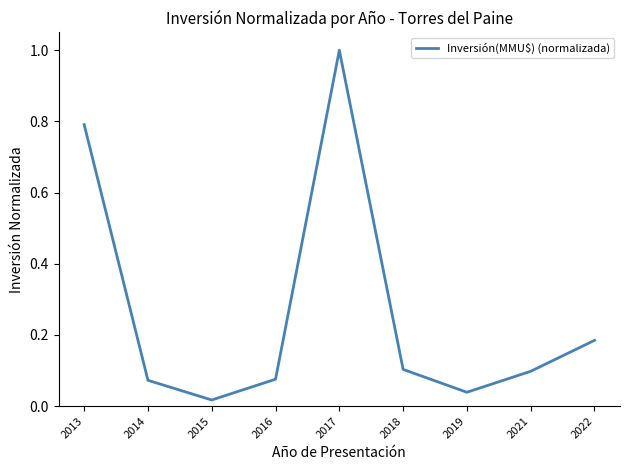

The chart shows a value of 0.4 at 2017. True or false?

False